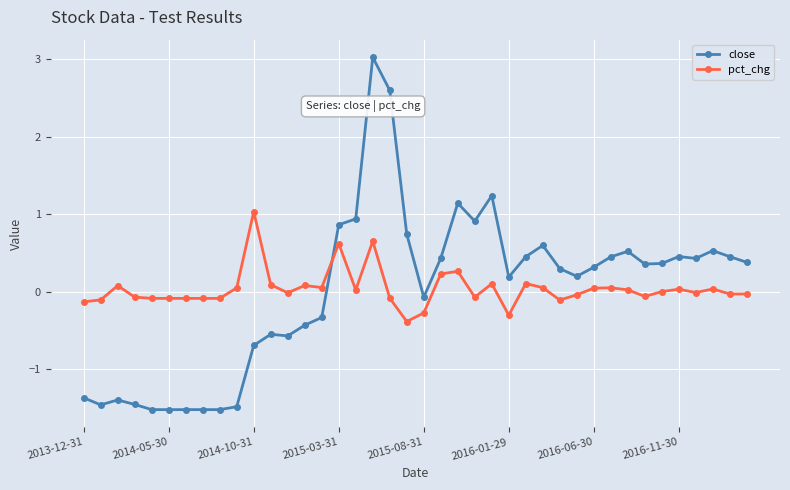

True or false: close has more than 2 points higher than both neighbors.

True